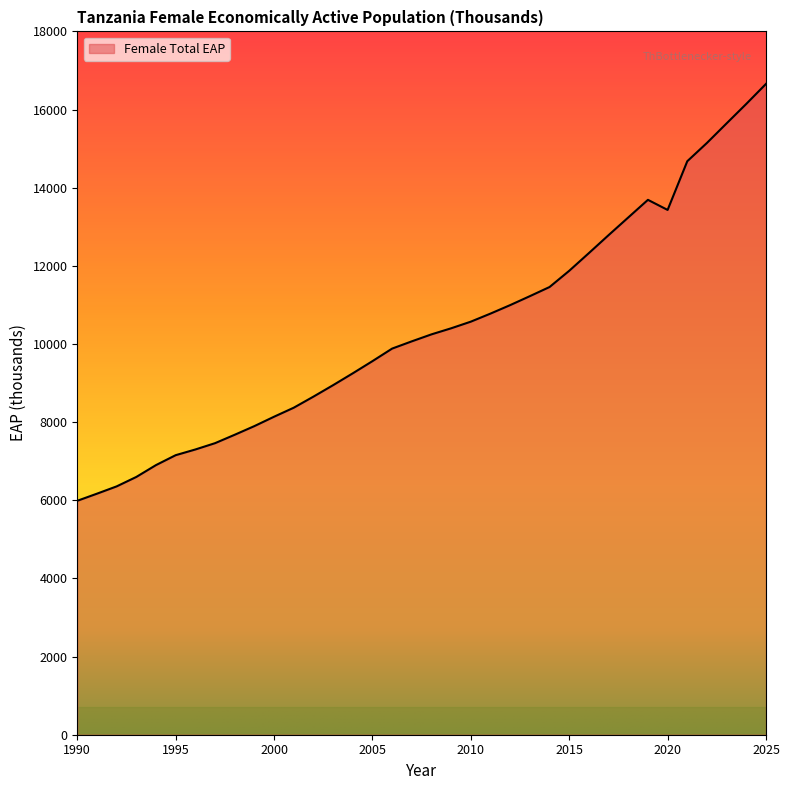

Reading left to right, extract all data points from this chart.

5986.9	6168.8	6355.5	6597.1	6900.6	7154.2	7300.0	7461.4	7676.7	7898.3	8138.5	8369.1	8652.4	8946.0	9249.2	9560.8	9882.1	10067.7	10246.3	10401.6	10571.6	10778.0	10995.2	11224.1	11457.7	11873.3	12326.5	12785.7	13237.7	13689.1	13430.8	14677.4	15146.1	15647.0	16145.1	16656.7